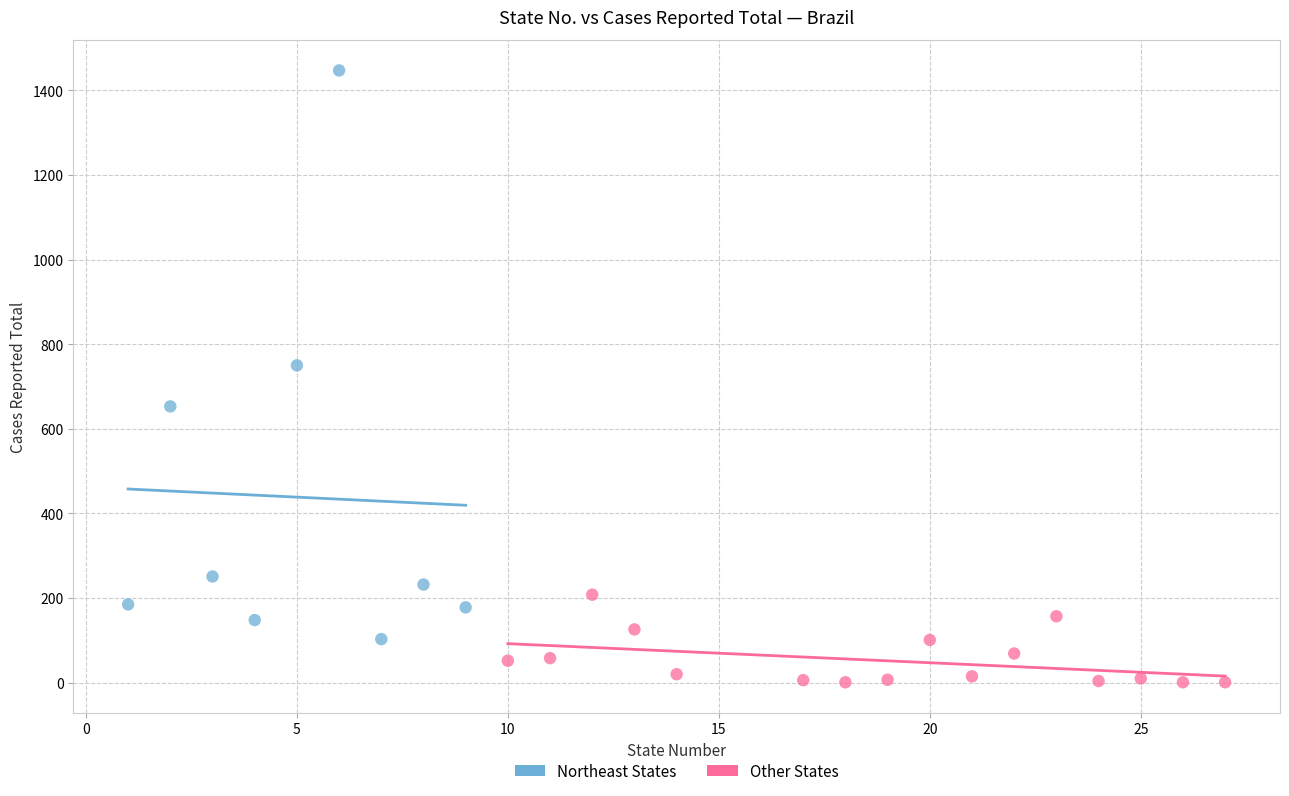

Which series contains the lowest Y value?

Other States